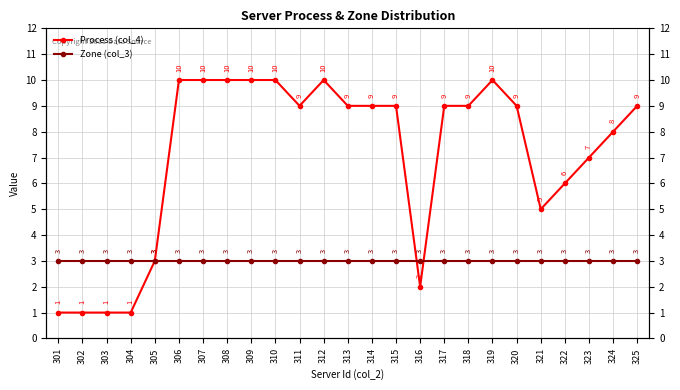

What is the value of the Zone (col_3) point at the 18th from the left?

3